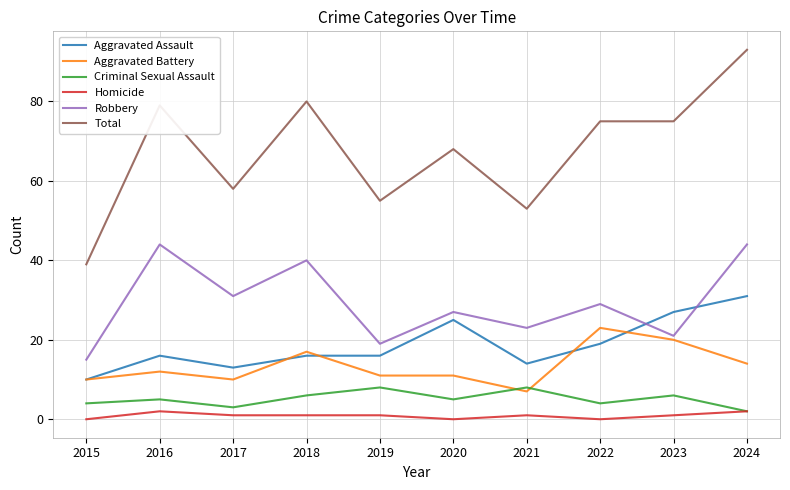

What is the maximum value for Aggravated Assault?

31